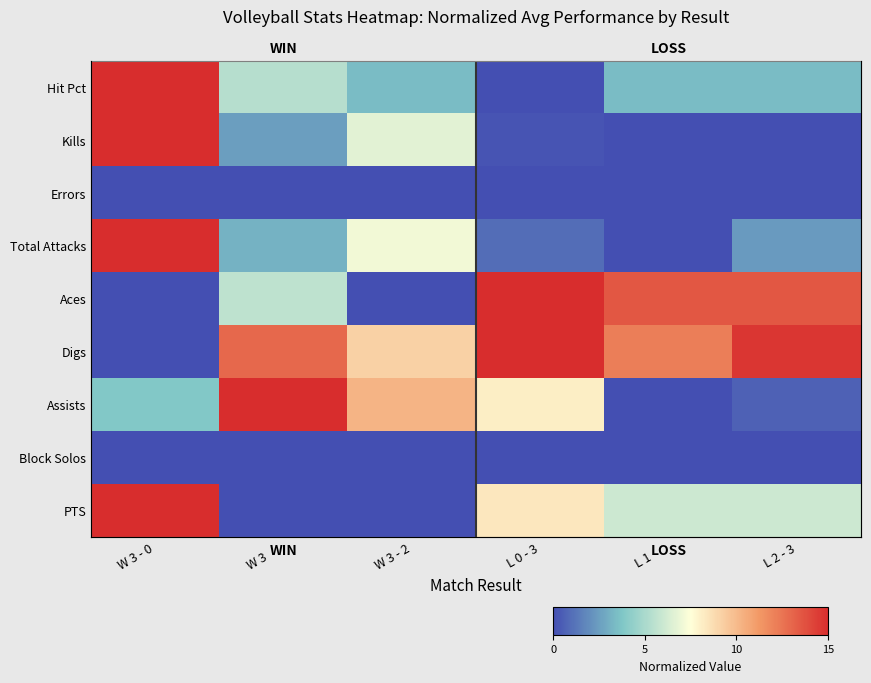

Which label corresponds to the smallest value in the chart?

L 0 - 3